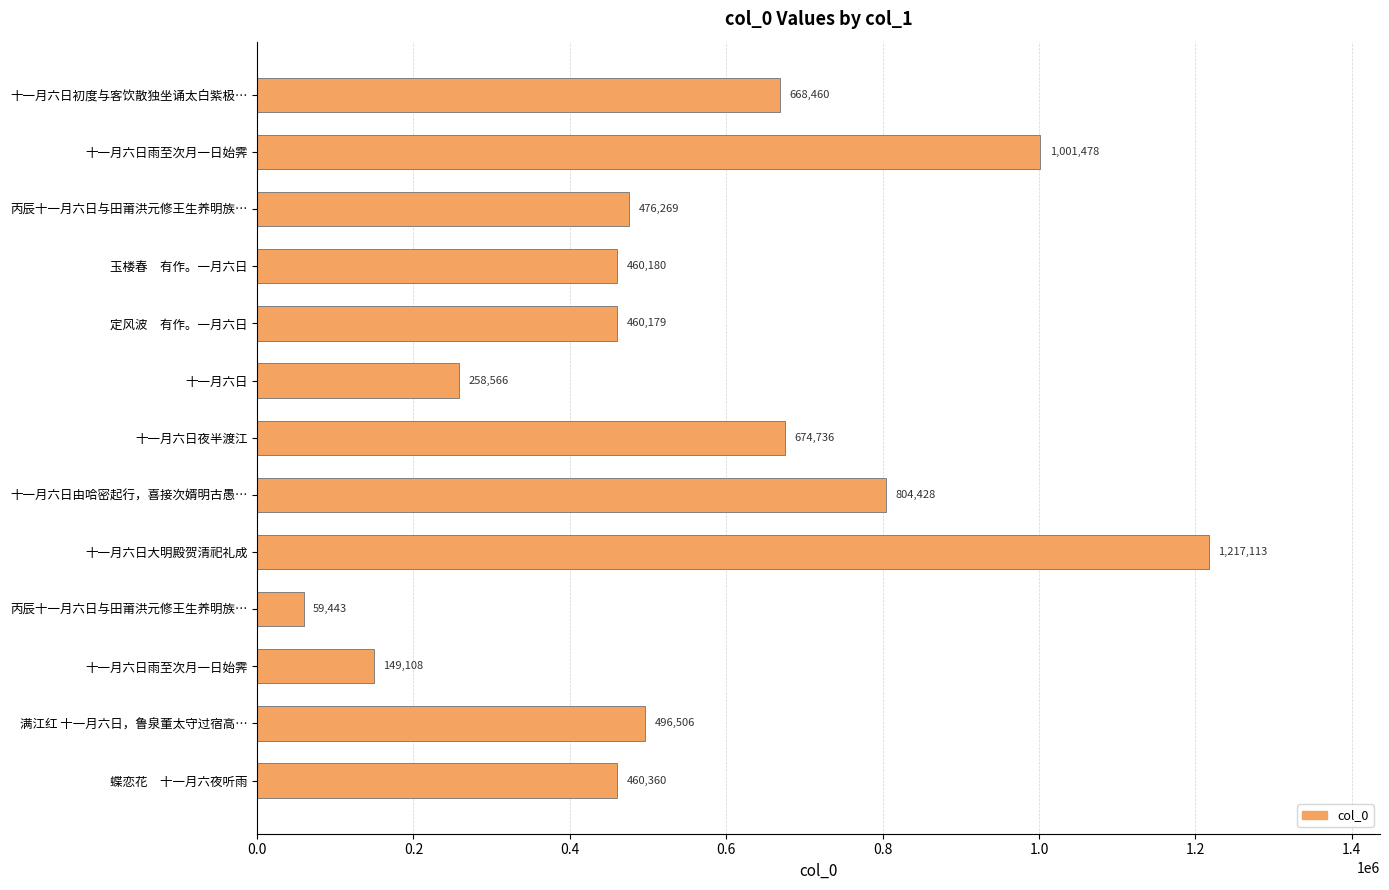

How many data points are less than 476269?

6